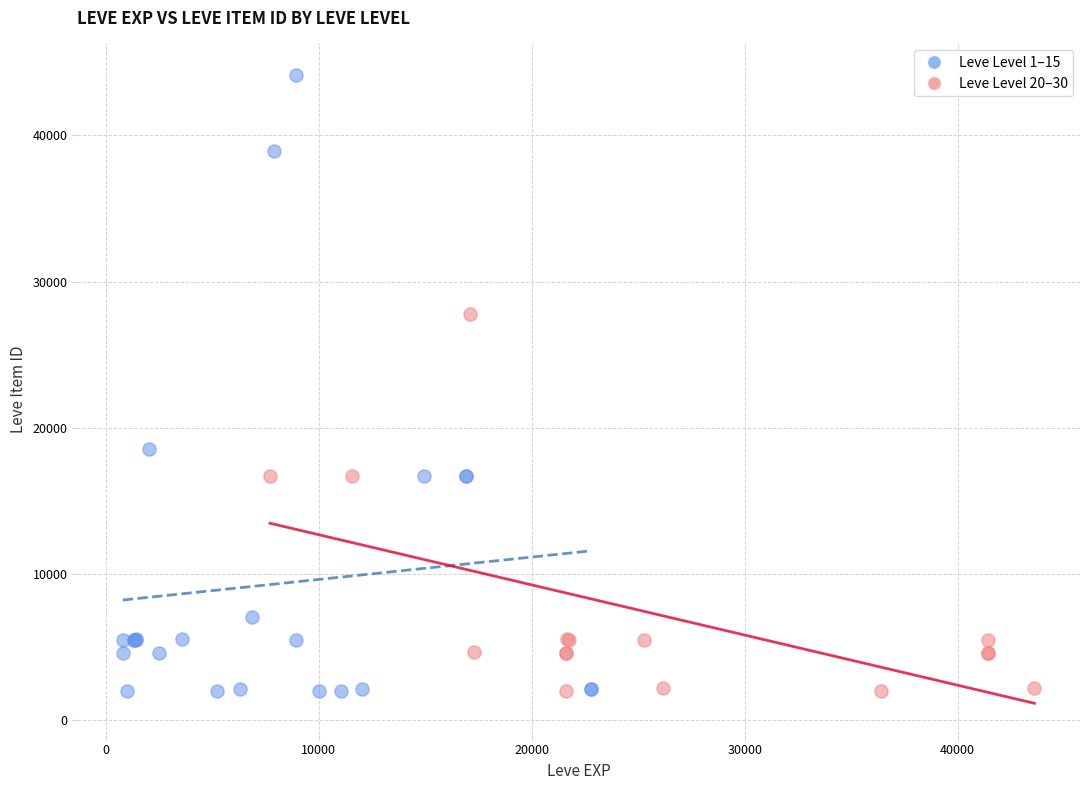

Which series reaches the maximum Y coordinate?

Leve Level 1–15